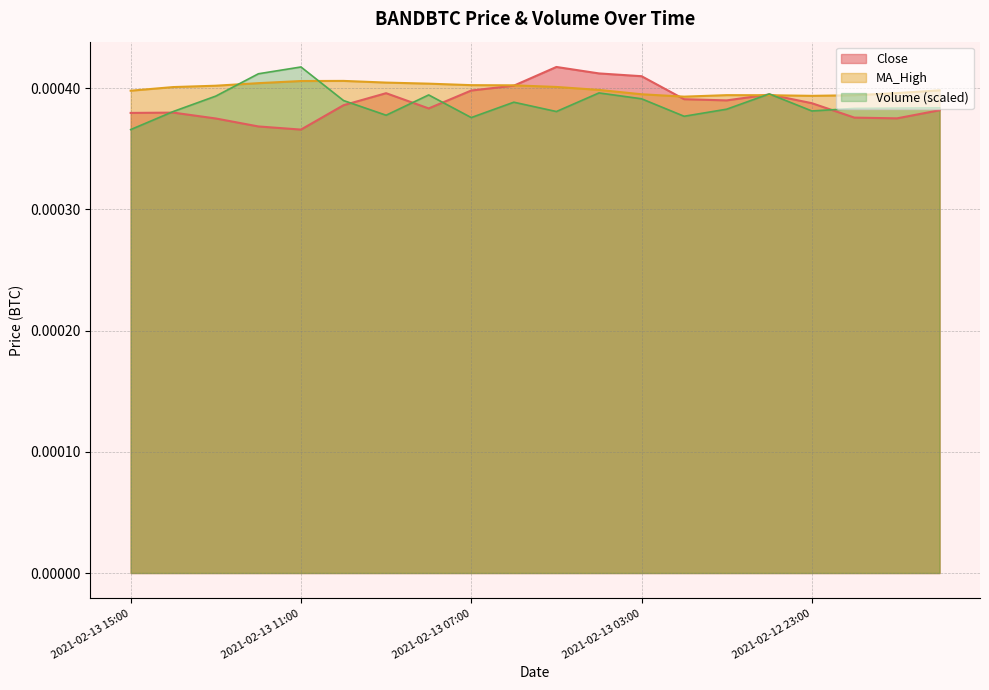

True or false: Volume and Close intersect in this chart.

True